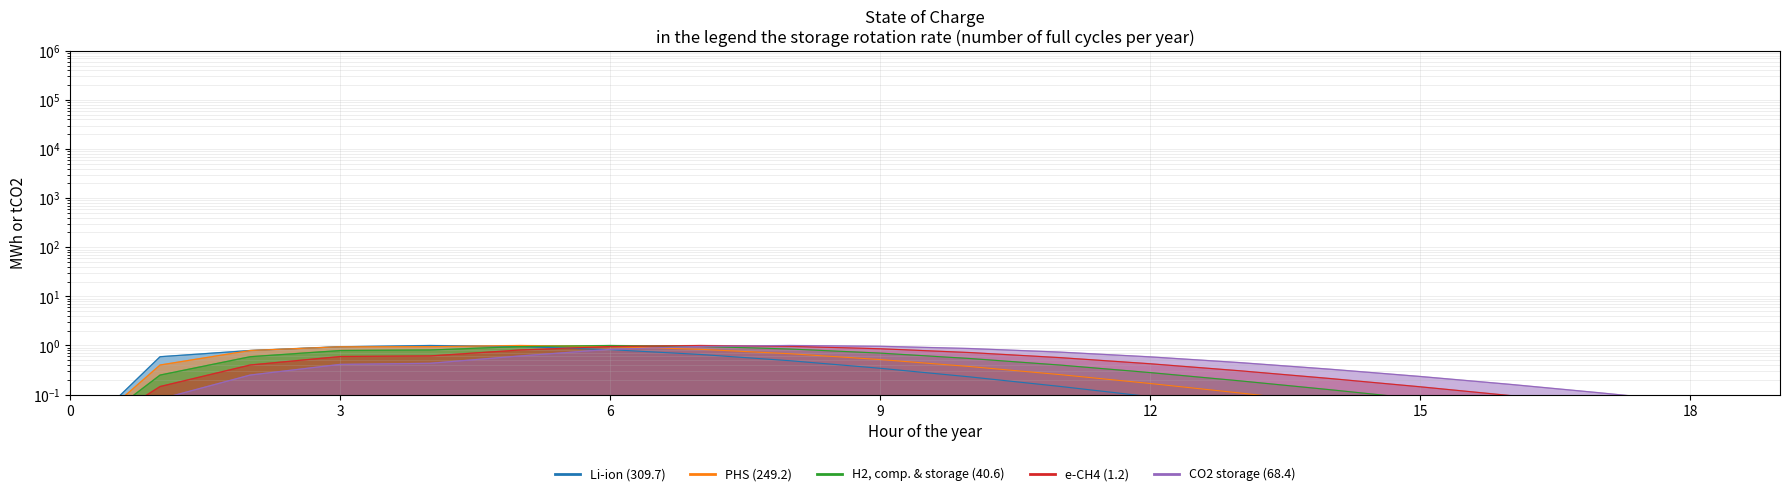

What is the difference between the second highest and minimum values in the e-CH4 (1.2) series?

1.0